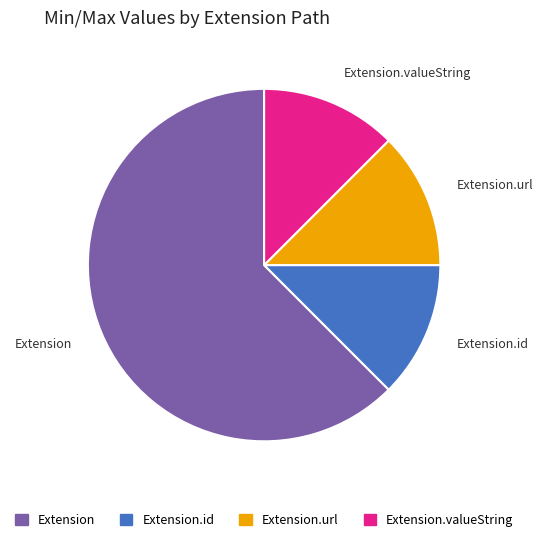

Is the sum of Extension.url and Extension.id greater than half?

No